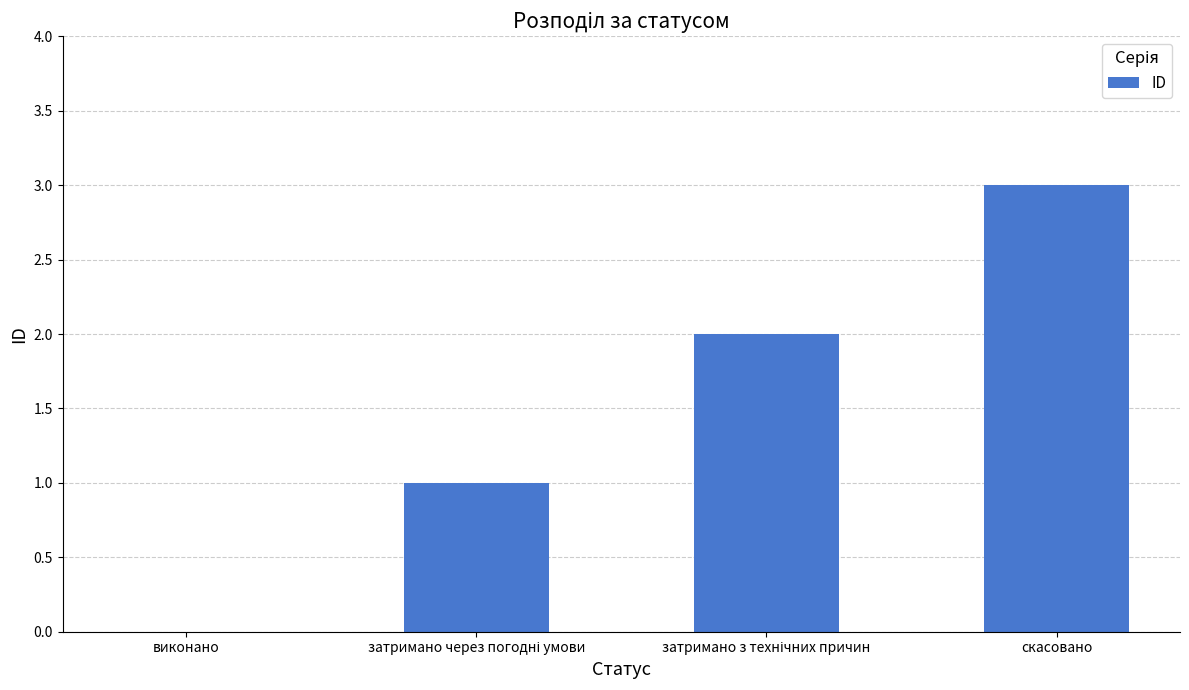

What is the sum of all values?

6